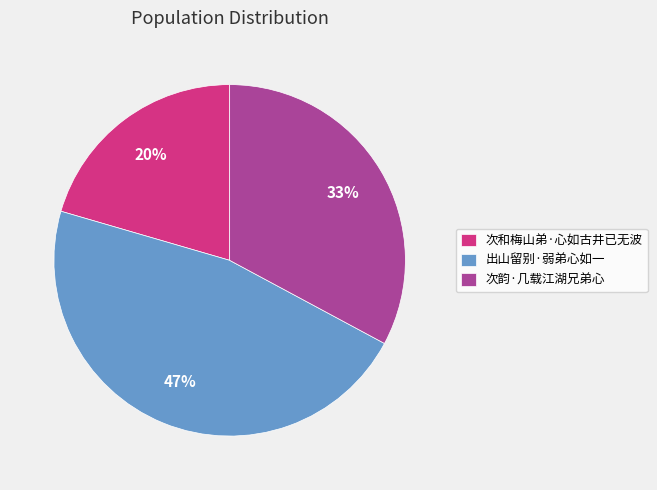

Which category has the biggest portion of the pie?

出山留别·弱弟心如一